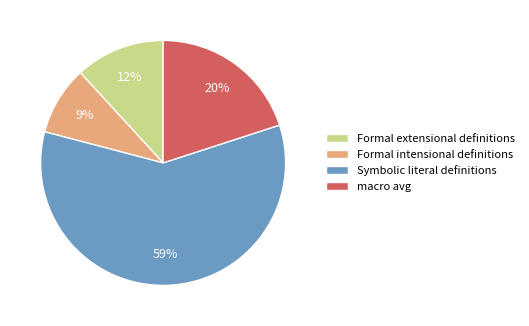

Between Symbolic literal definitions and Formal extensional definitions, which is larger?

Symbolic literal definitions